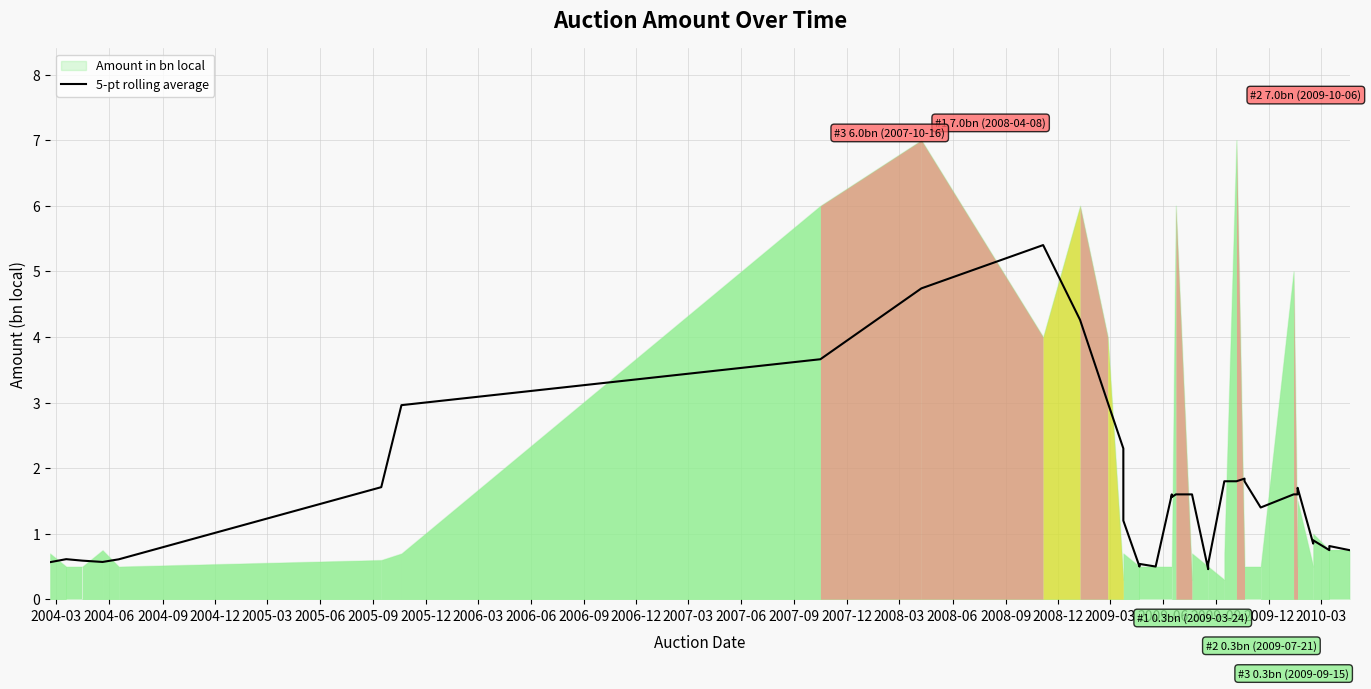

How many categories are shown in the chart?

40